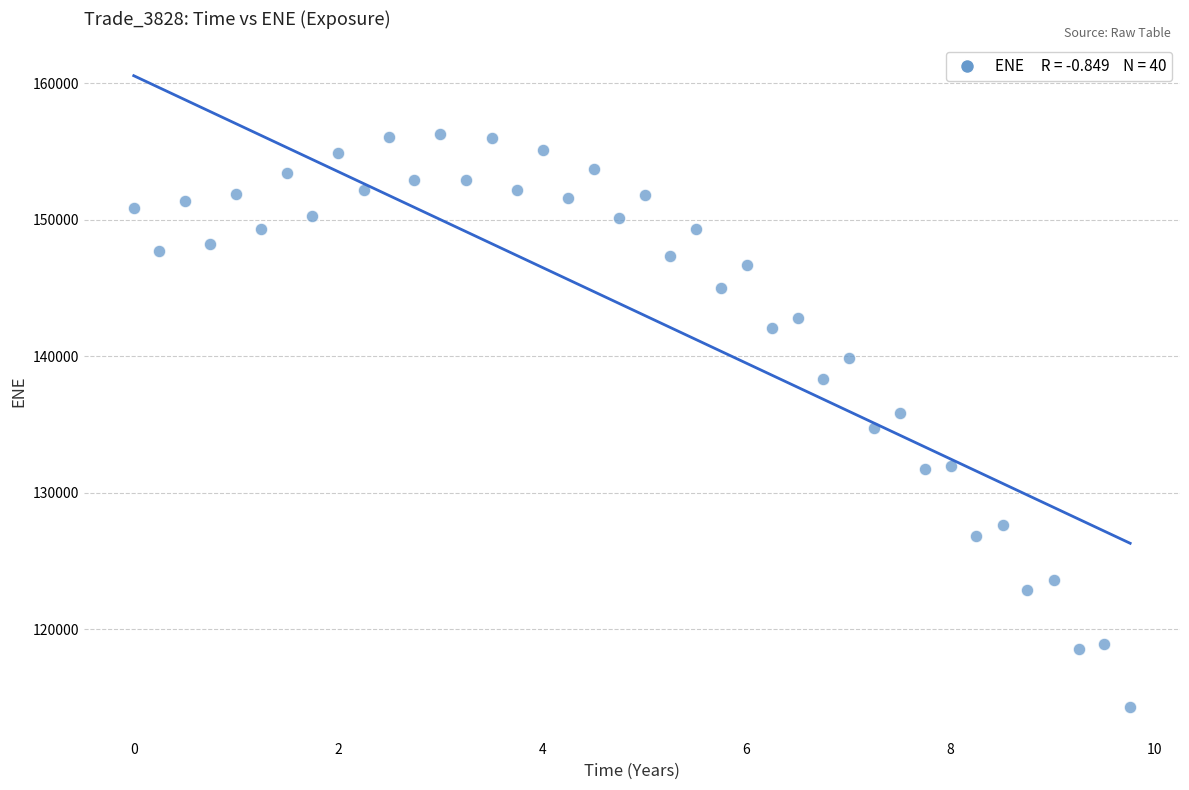

What is the range of Y values (max minus min)?

42007